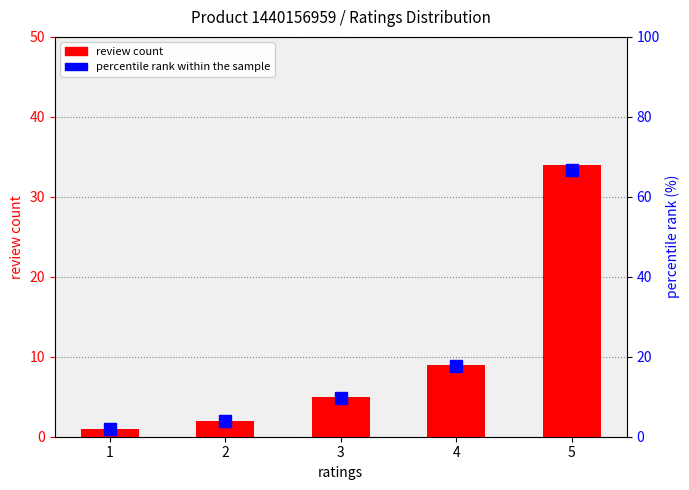

What is the sum of all percentile rank within the sample values?

100.0